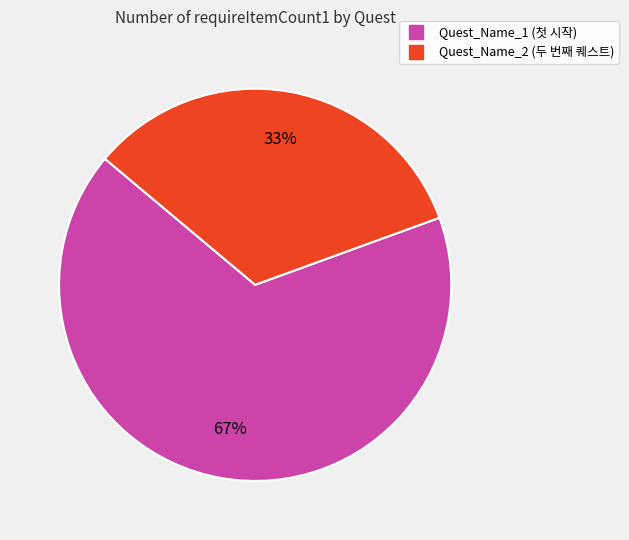

Which category has the biggest portion of the pie?

Quest_Name_1 (첫 시작)